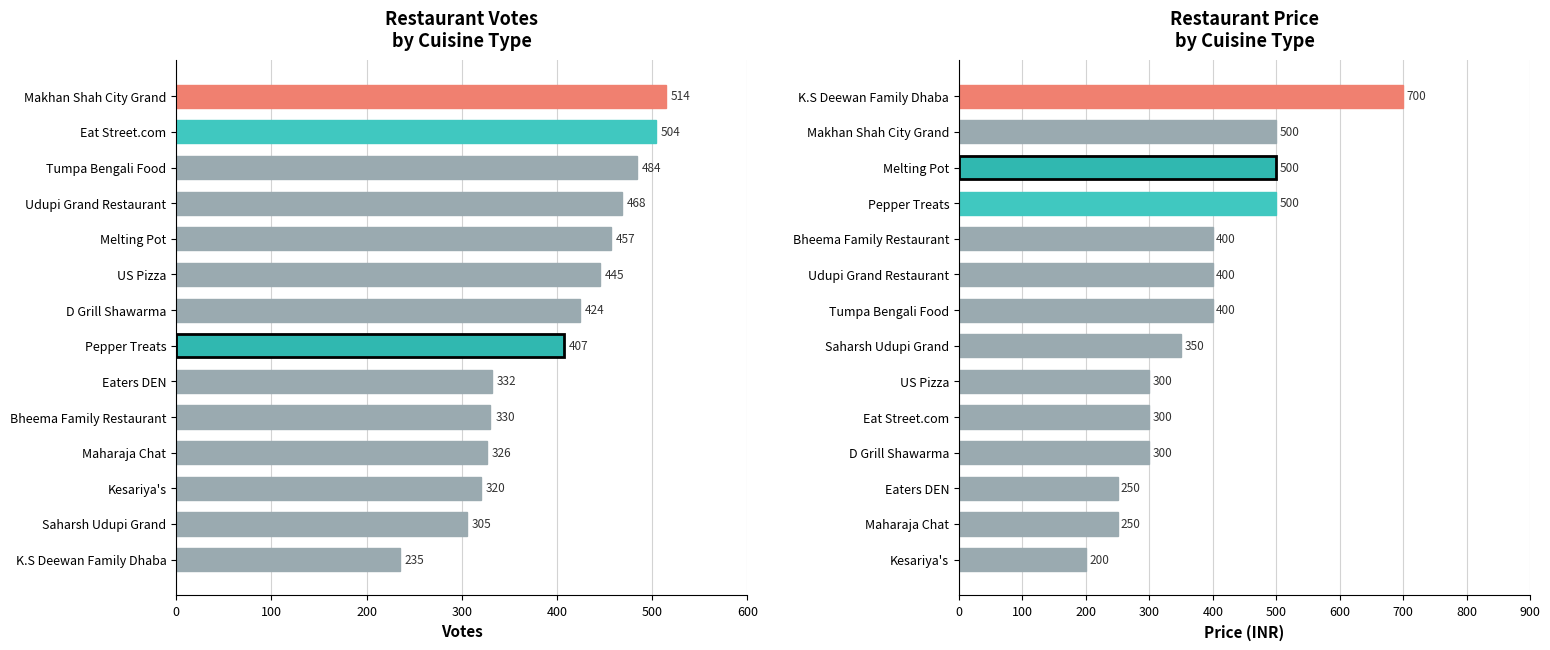

Which series has the widest spread of values?

PRICE